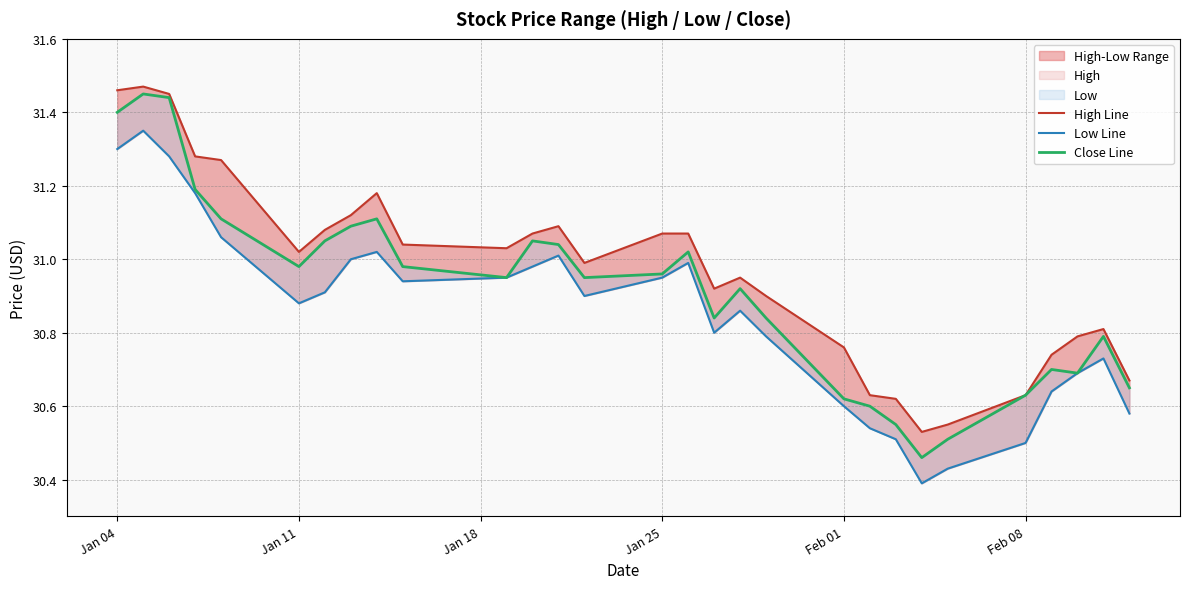

What is the average value of the Close Line series?

30.9